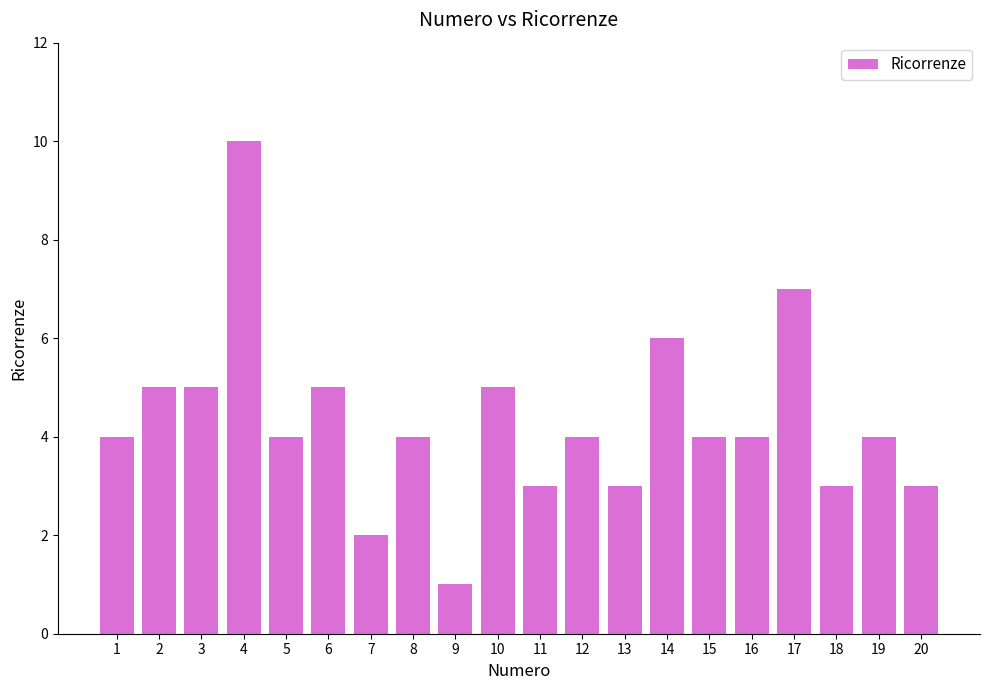

What is the ratio of the value at 19 to the value at 16?

1.0